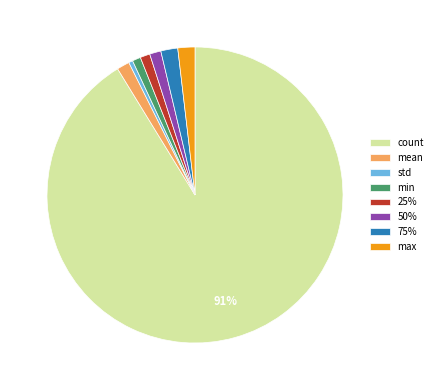

Is it true that count is 91% of the pie?

True